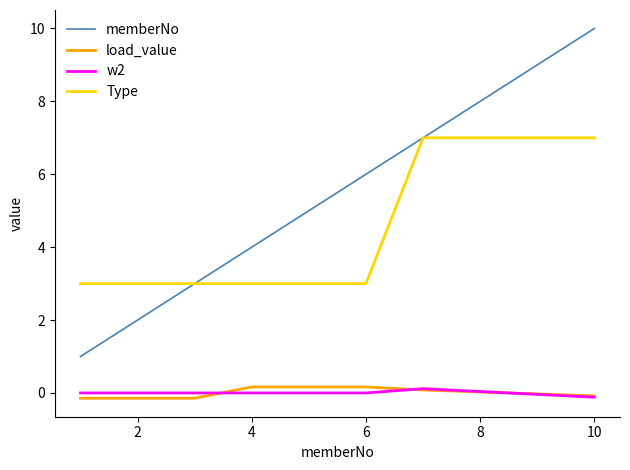

Is this an area chart (filled region under the line)?

No